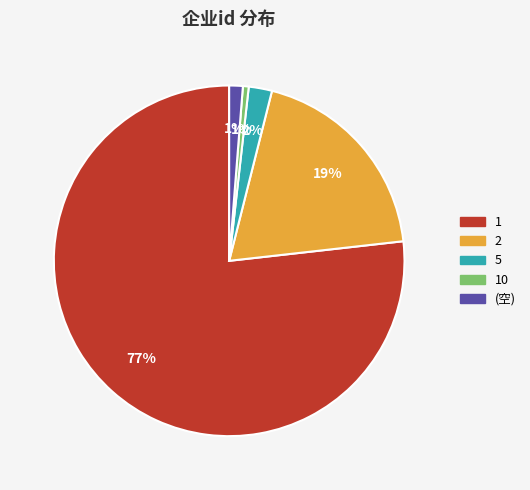

To the nearest percent, what is the difference between the largest and smallest slice percentages?

76%